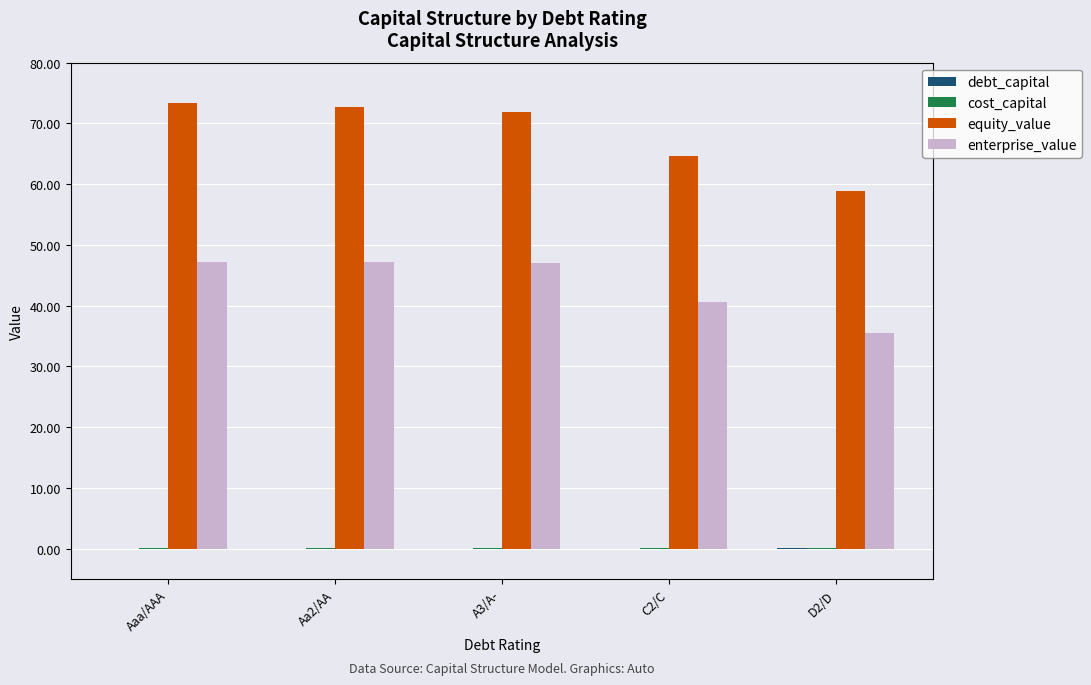

The equity_value series shows 86.9 at C2/C. True or false?

False